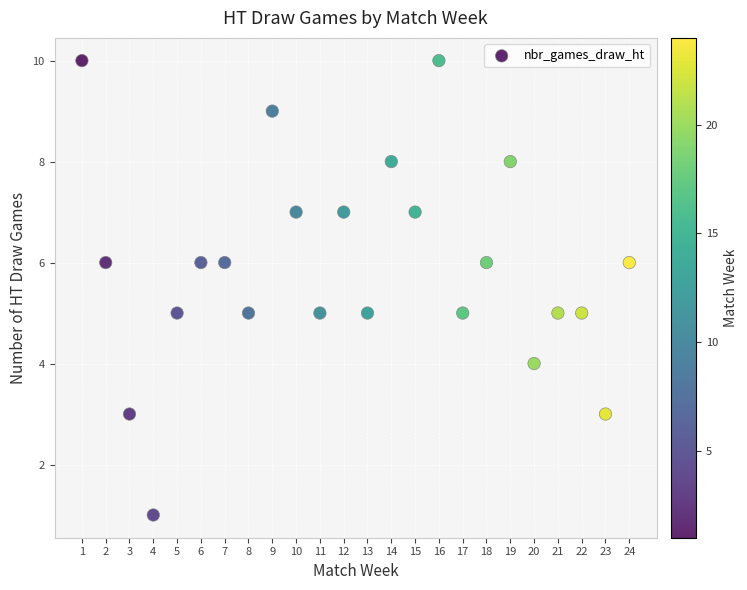

What is the range of Y values (max minus min)?

9